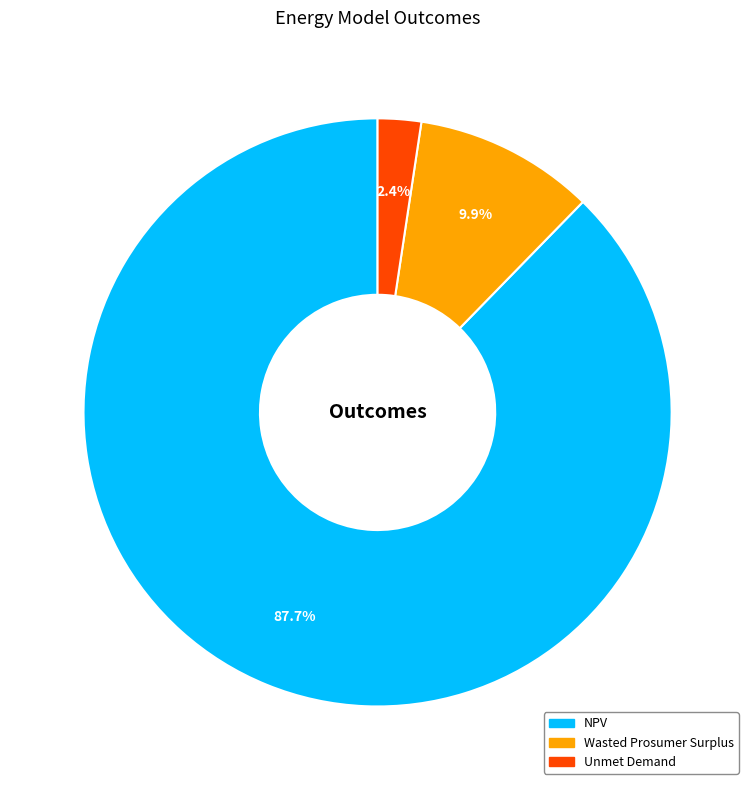

Count the number of slices in the pie.

3